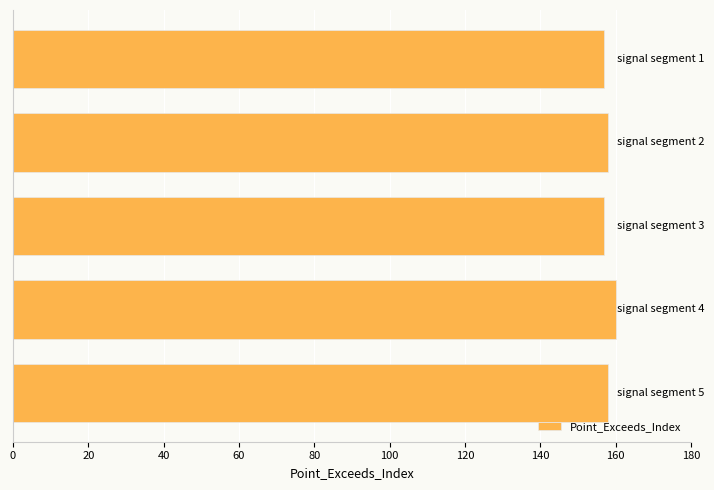

What is the sum of all values?

790